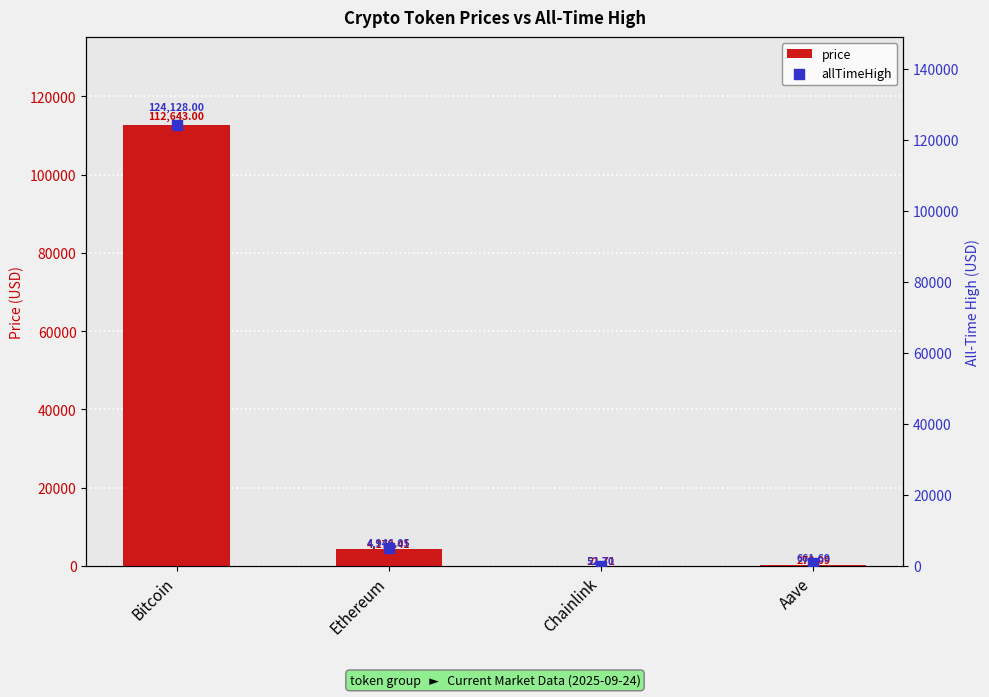

Is the value of price at Bitcoin greater than the value of allTimeHigh at Bitcoin?

No